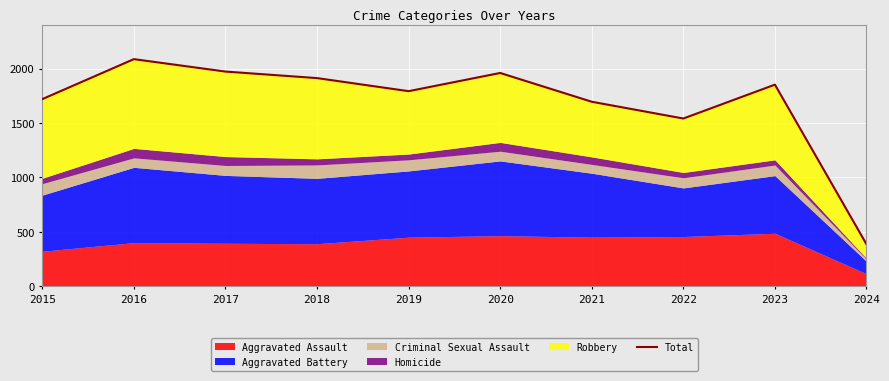

Reading left to right, what are all the values shown in this chart?

2015=1719	2016=2086	2017=1972	2018=1912	2019=1792	2020=1959	2021=1695	2022=1541	2023=1852	2024=387